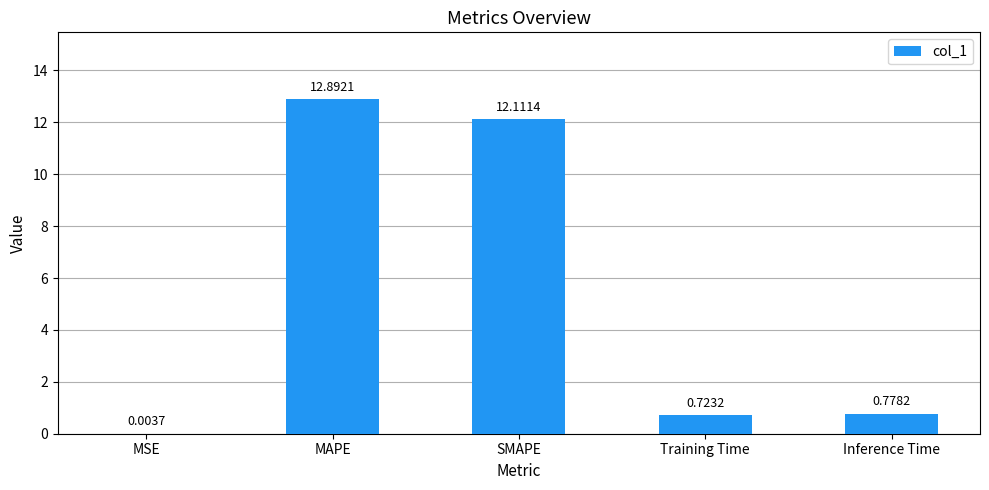

What is the sum of the values at SMAPE and MSE?

12.1